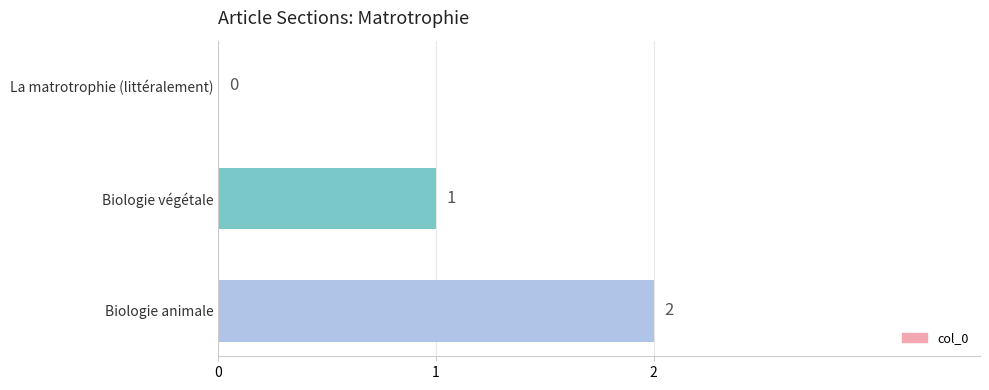

How many values are between 0 and 2?

3